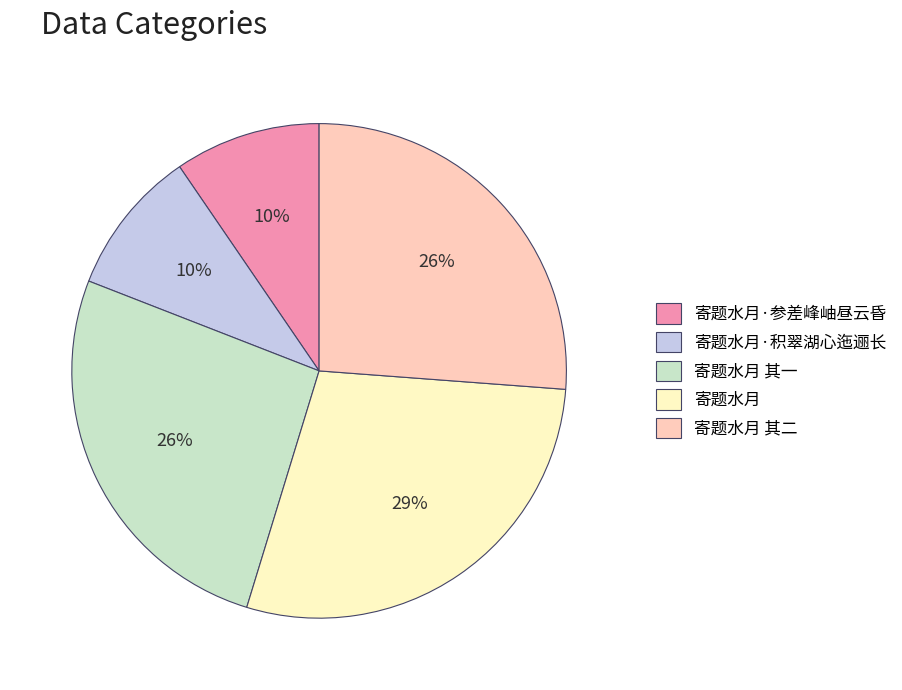

What is the ratio of the value at 寄题水月·参差峰岫昼云昏 to the value at 寄题水月·积翠湖心迤逦长?

1.0